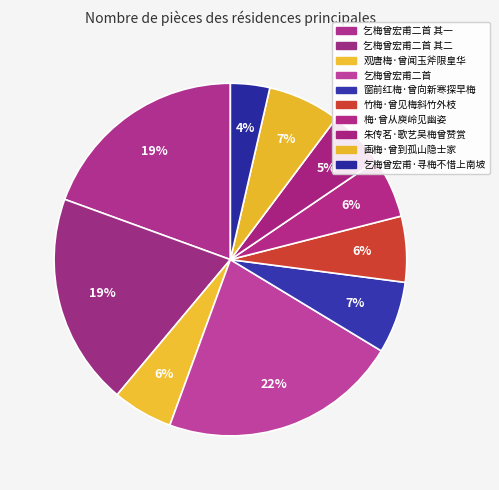

Count the number of slices in the pie.

10